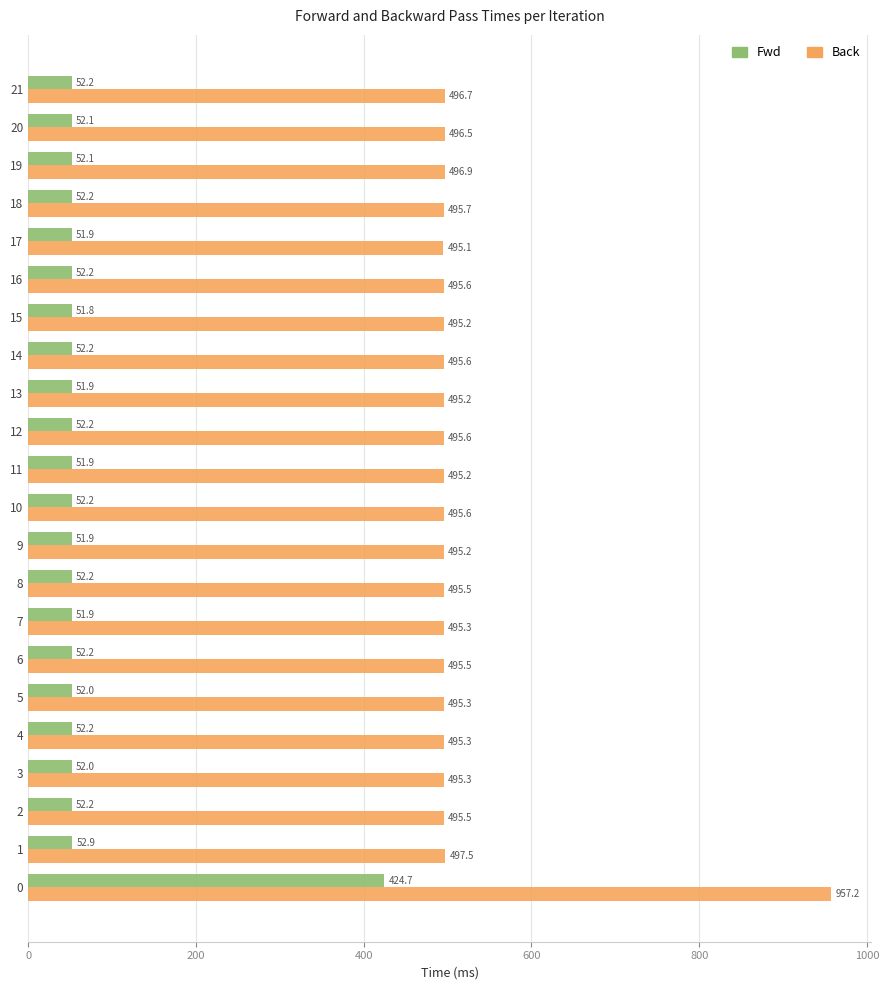

Which category has the lowest value across all series?

15